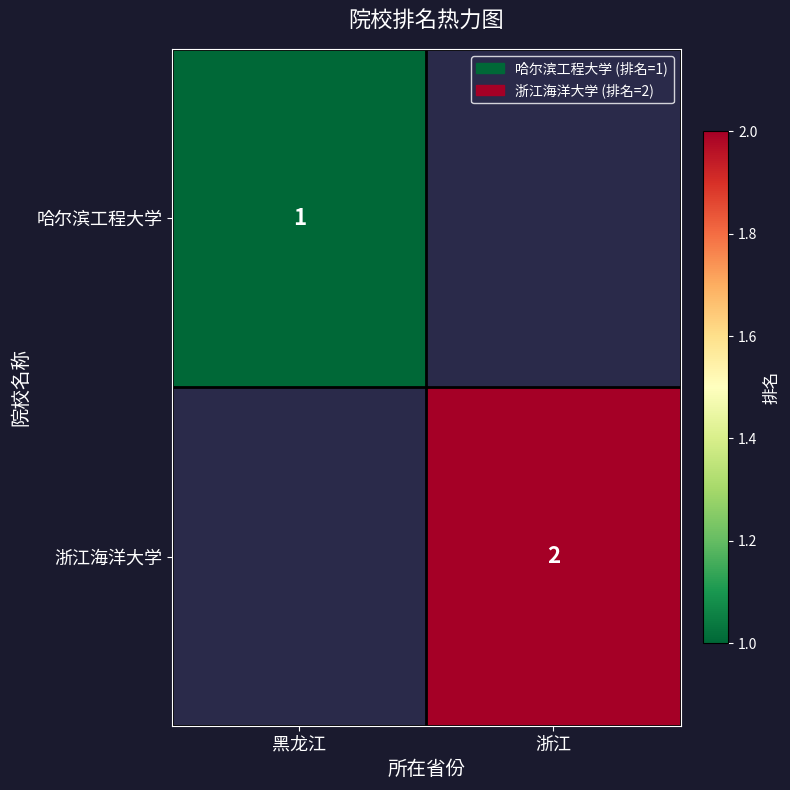

True or false: 浙江海洋大学 has a value of 3 at 浙江.

False